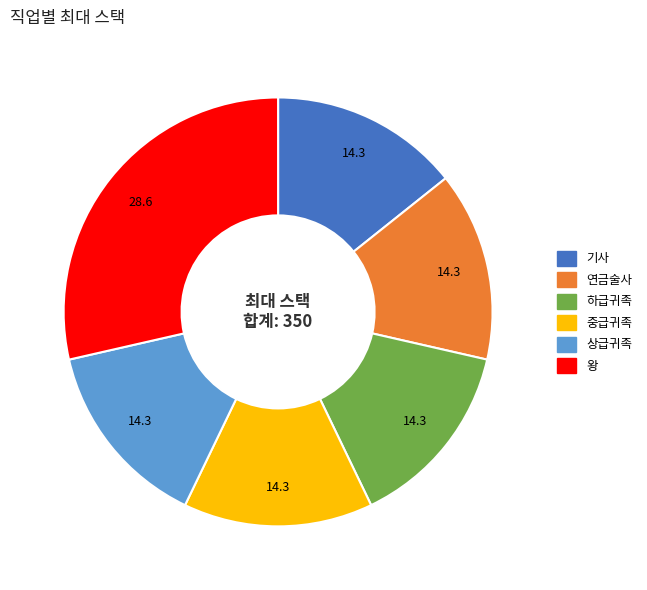

Does 상급귀족 account for over 50% of the chart?

No